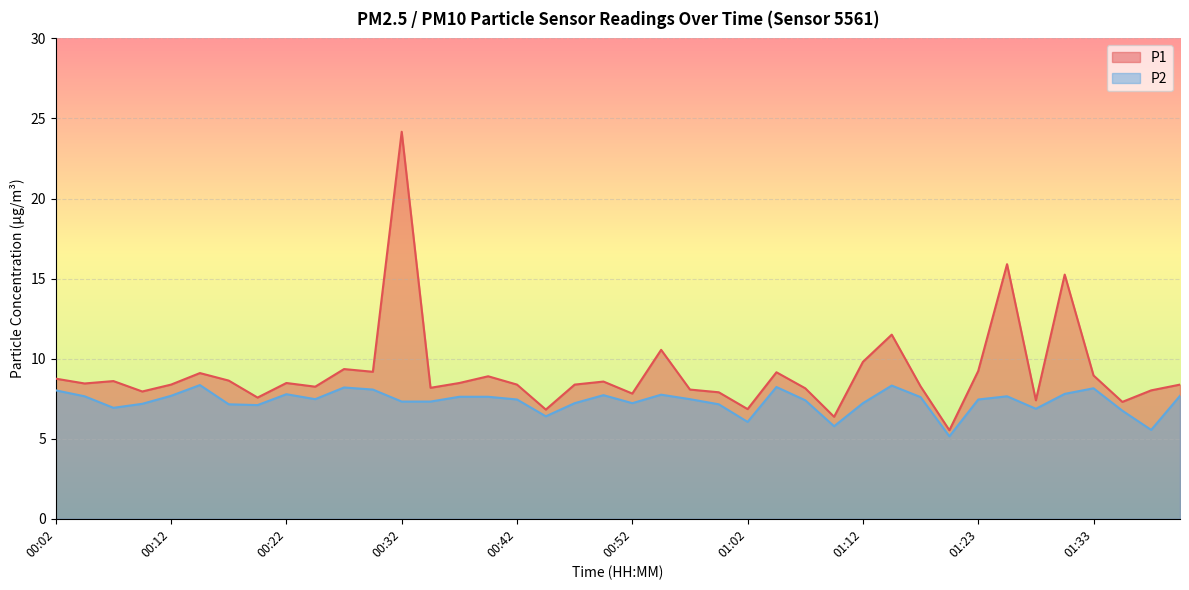

What is the minimum value shown in the chart?

5.2